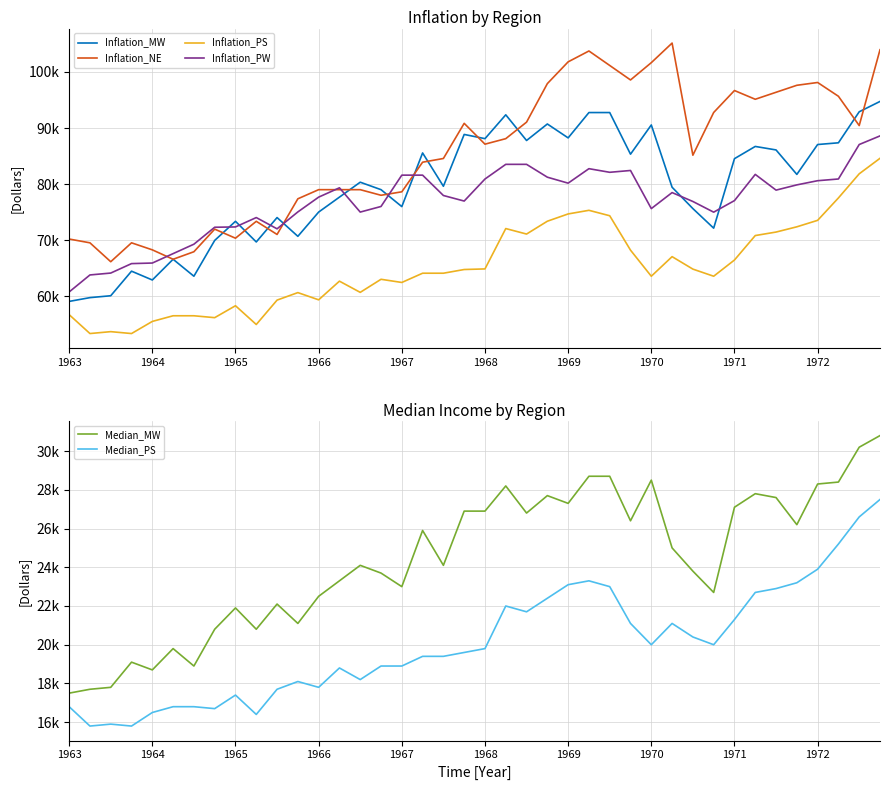

True or false: Inflation_NE has a value of 133000 at 38.

False